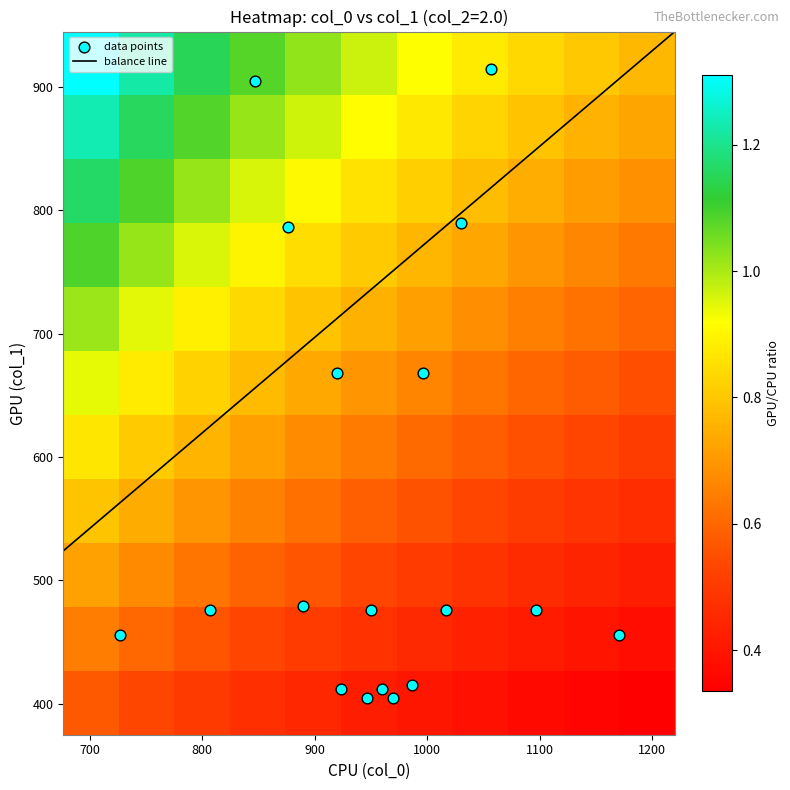

What is the highest value of the balance line series?

944.6